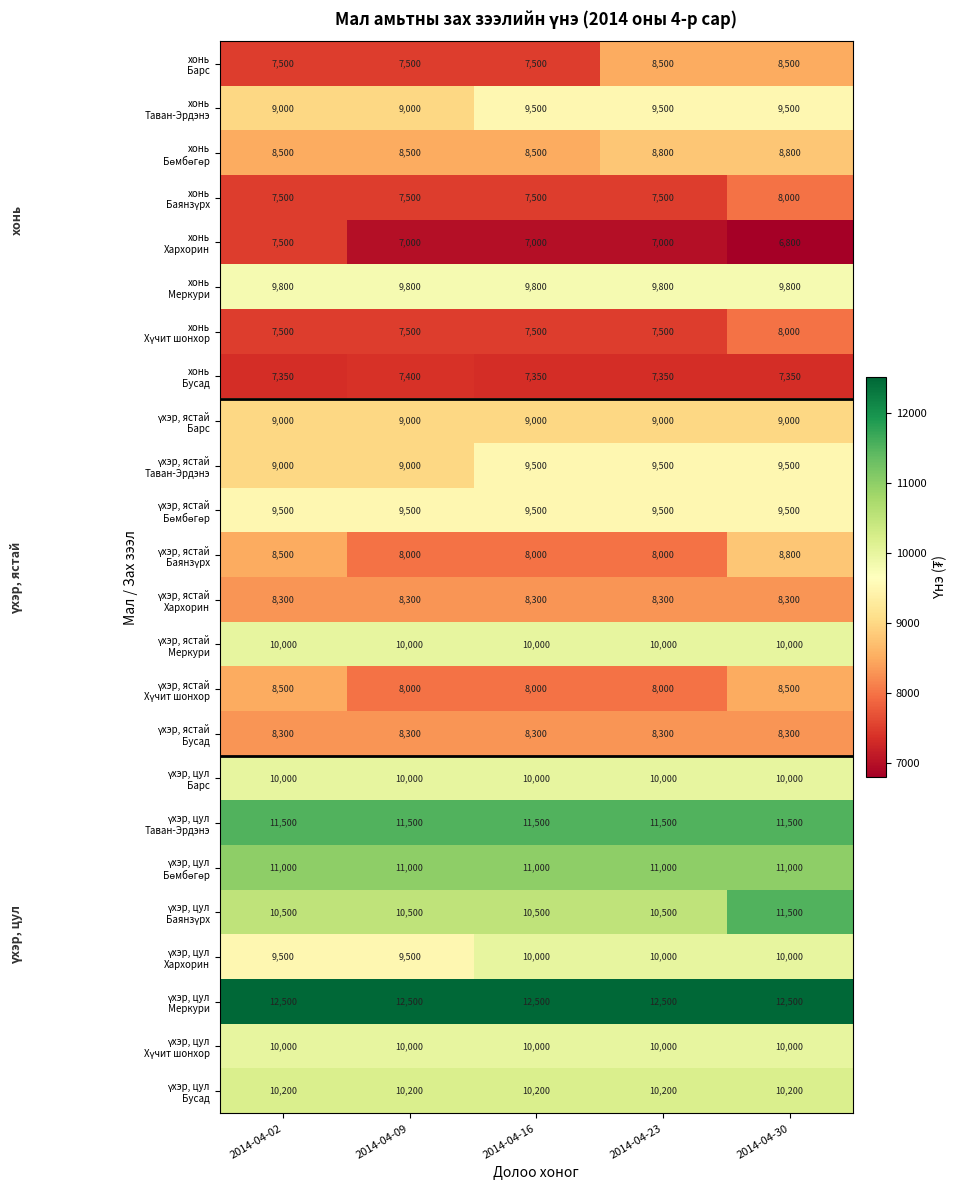

What is the smallest value displayed?

6800